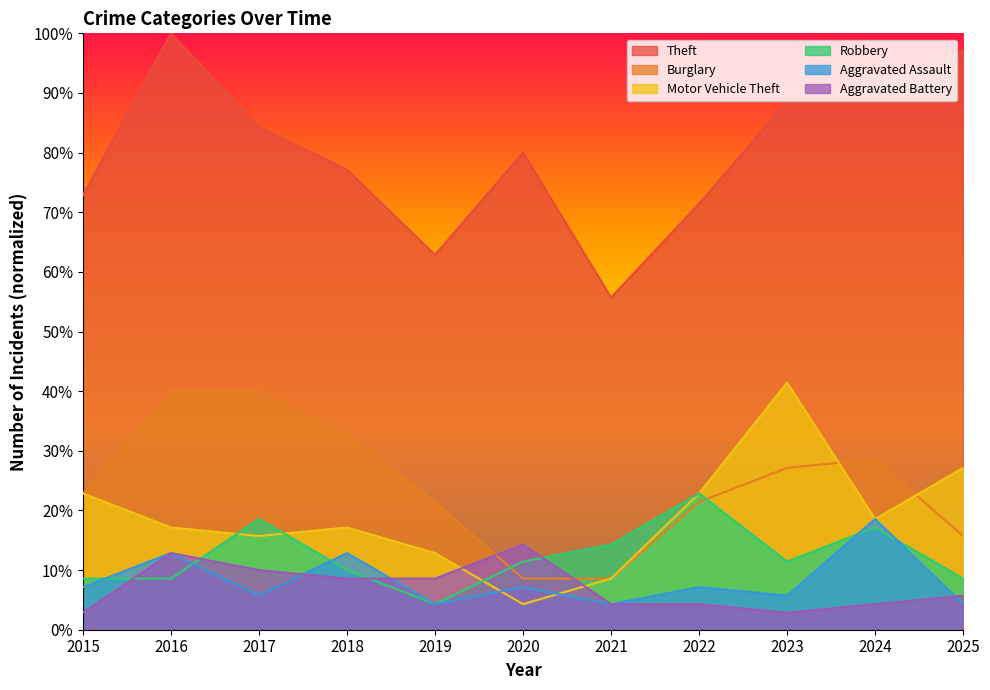

How many interior local valleys does the Robbery series have?

2